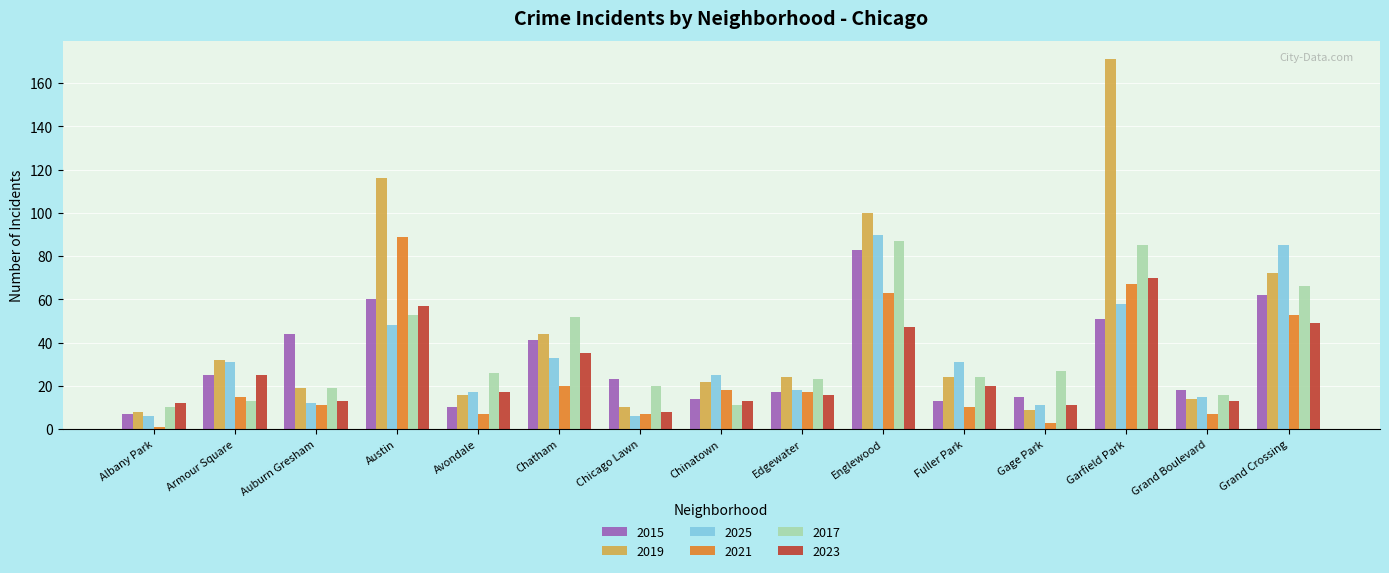

Reading left to right, transcribe all the data shown in this chart.

2015: Albany Park=7	Armour Square=25	Auburn Gresham=44	Austin=60	Avondale=10	Chatham=41	Chicago Lawn=23	Chinatown=14	Edgewater=17	Englewood=83	Fuller Park=13	Gage Park=15	Garfield Park=51	Grand Boulevard=18	Grand Crossing=62
2019: Albany Park=8	Armour Square=32	Auburn Gresham=19	Austin=116	Avondale=16	Chatham=44	Chicago Lawn=10	Chinatown=22	Edgewater=24	Englewood=100	Fuller Park=24	Gage Park=9	Garfield Park=171	Grand Boulevard=14	Grand Crossing=72
2025: Albany Park=6	Armour Square=31	Auburn Gresham=12	Austin=48	Avondale=17	Chatham=33	Chicago Lawn=6	Chinatown=25	Edgewater=18	Englewood=90	Fuller Park=31	Gage Park=11	Garfield Park=58	Grand Boulevard=15	Grand Crossing=85
2021: Albany Park=1	Armour Square=15	Auburn Gresham=11	Austin=89	Avondale=7	Chatham=20	Chicago Lawn=7	Chinatown=18	Edgewater=17	Englewood=63	Fuller Park=10	Gage Park=3	Garfield Park=67	Grand Boulevard=7	Grand Crossing=53
2017: Albany Park=10	Armour Square=13	Auburn Gresham=19	Austin=53	Avondale=26	Chatham=52	Chicago Lawn=20	Chinatown=11	Edgewater=23	Englewood=87	Fuller Park=24	Gage Park=27	Garfield Park=85	Grand Boulevard=16	Grand Crossing=66
2023: Albany Park=12	Armour Square=25	Auburn Gresham=13	Austin=57	Avondale=17	Chatham=35	Chicago Lawn=8	Chinatown=13	Edgewater=16	Englewood=47	Fuller Park=20	Gage Park=11	Garfield Park=70	Grand Boulevard=13	Grand Crossing=49